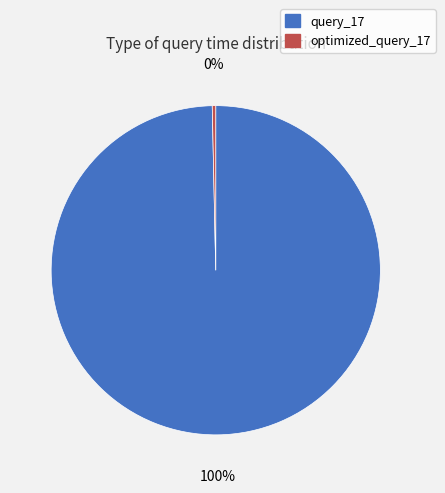

Which slice is the largest?

query_17